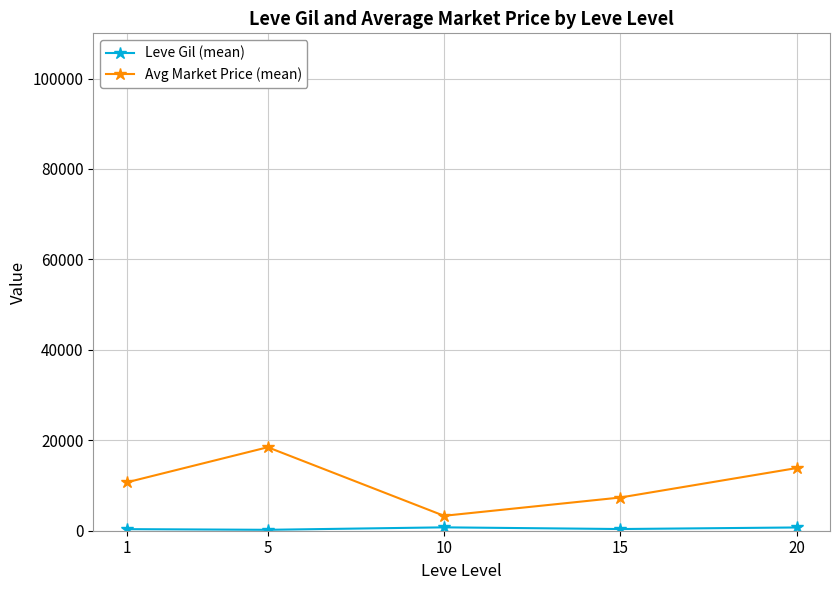

How many data points in Avg Market Price (mean) are less than 10695?

2